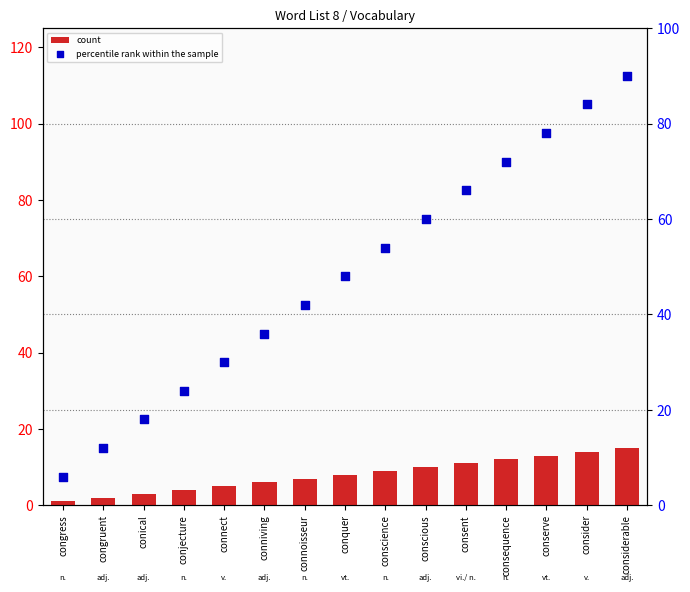

Which series has the widest spread of Y values?

percentile rank within the sample